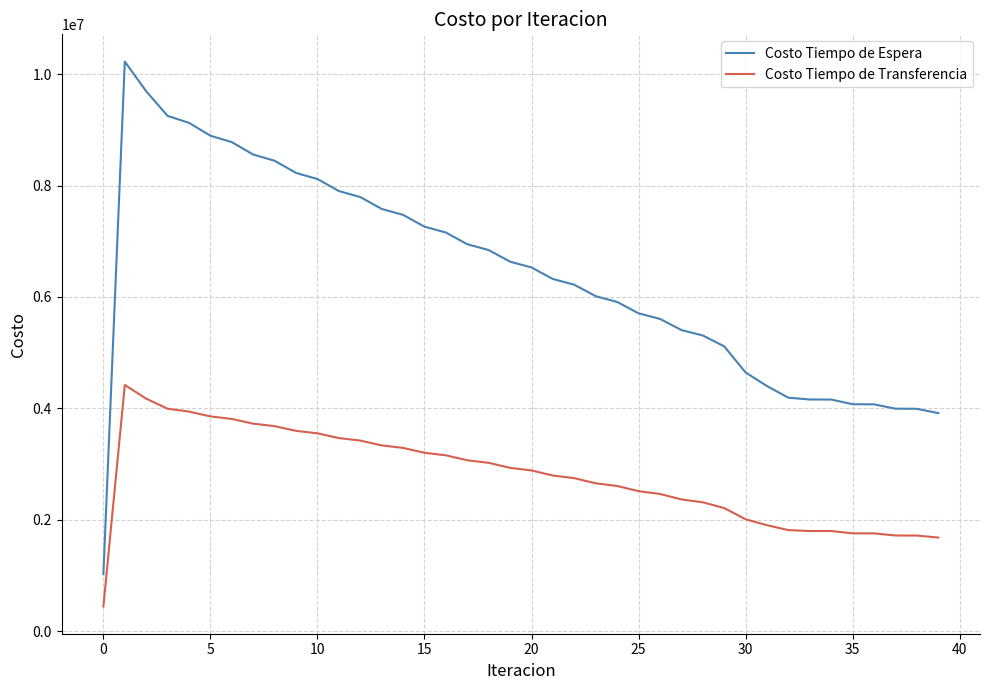

Rank the series by their average value, from lowest to highest.

Costo Tiempo de Transferencia, Costo Tiempo de Espera